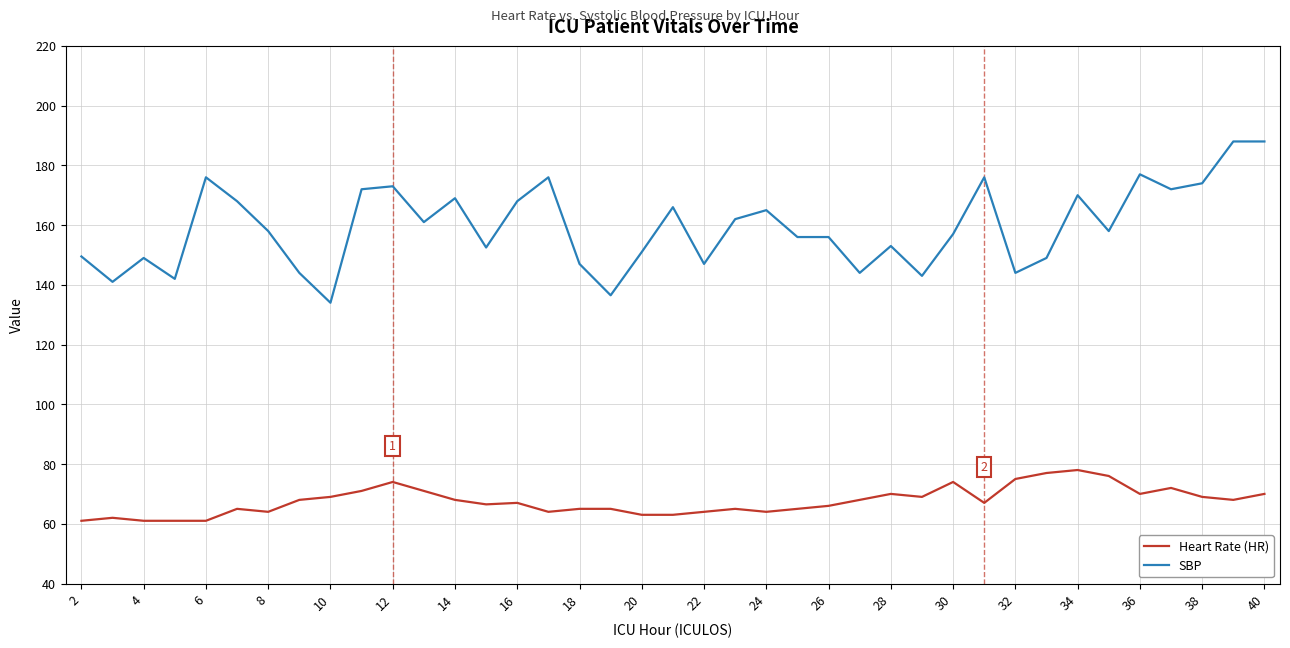

True or false: Heart Rate (HR) and SBP intersect in this chart.

False